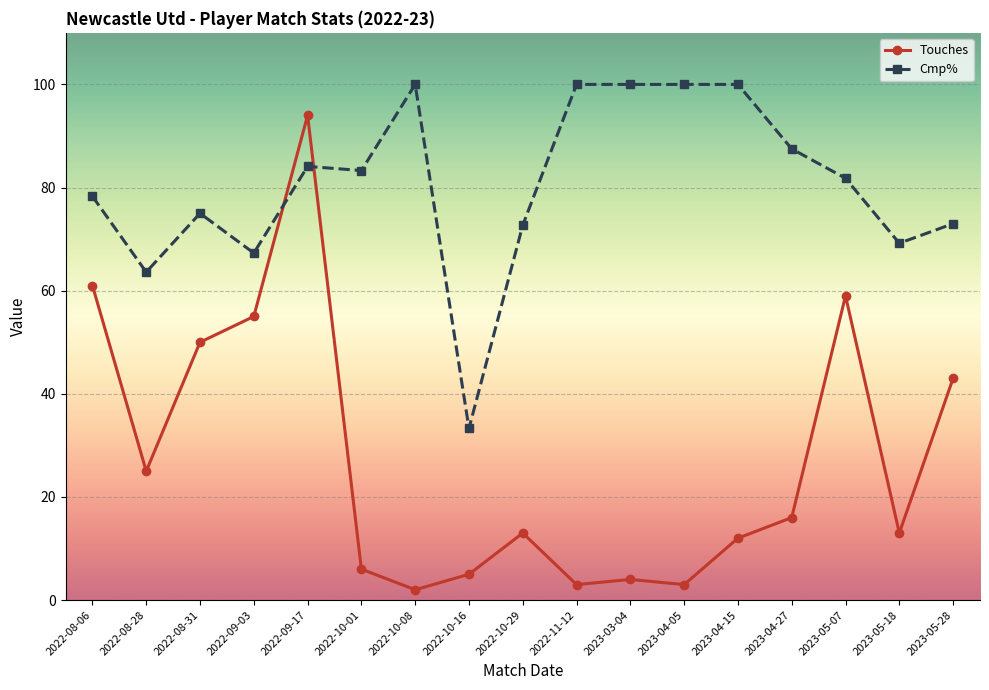

What position from the right is 2022-09-03?

14